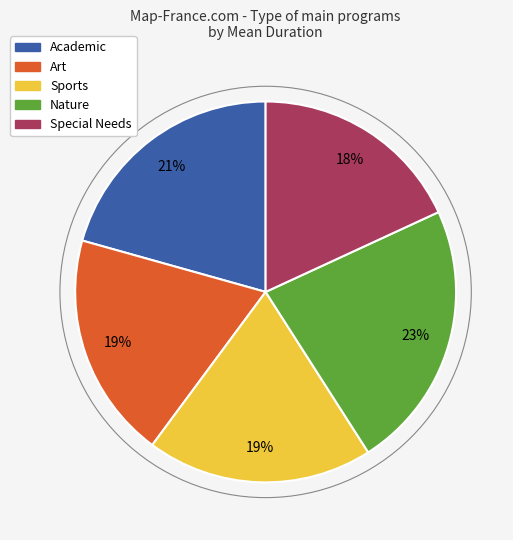

To the nearest percent, what portion does Special Needs represent?

18%